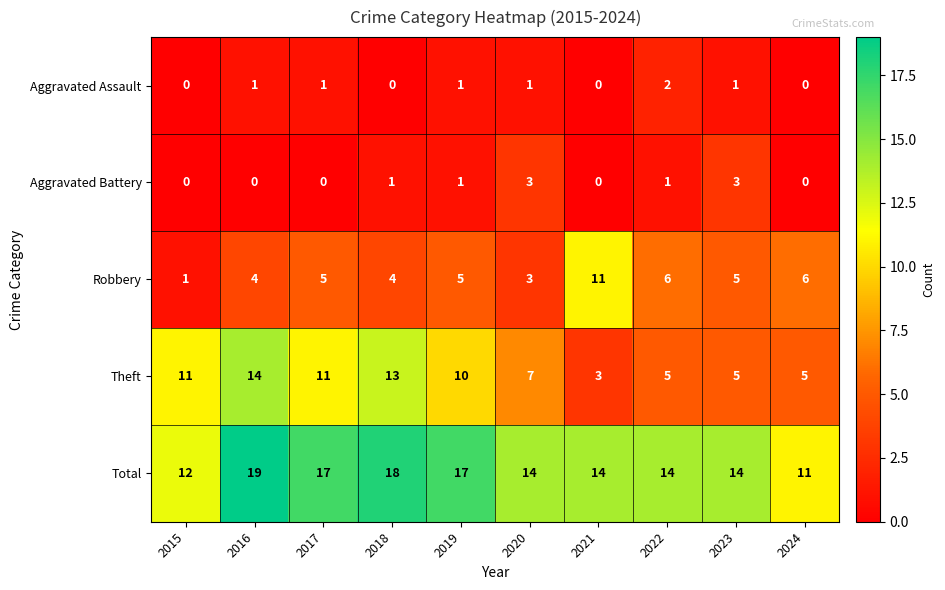

Which series changed the most between 2018 and 2022?

Theft